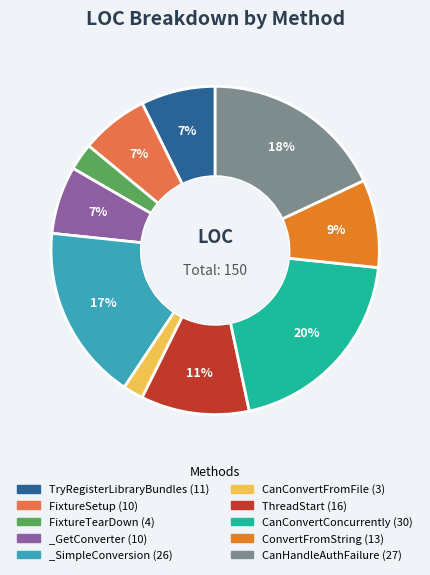

How many slices are in this pie chart?

10